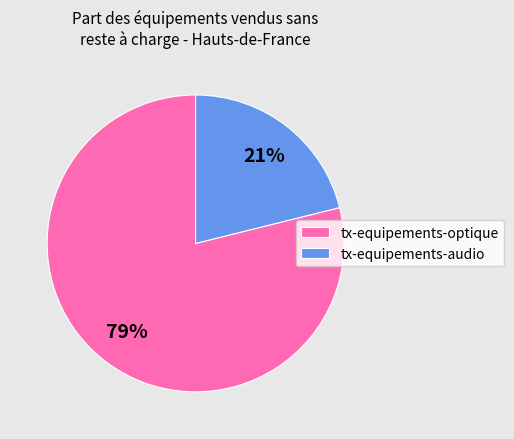

What is the smallest slice in the pie chart?

tx-equipements-audio